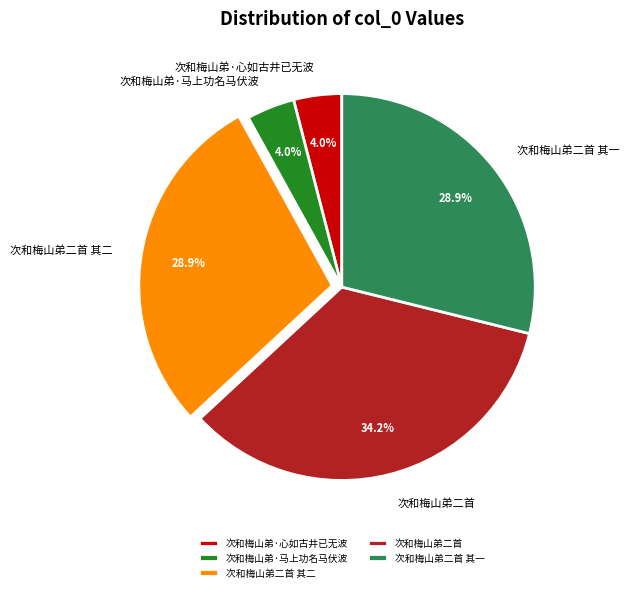

Count the number of slices in the pie.

5